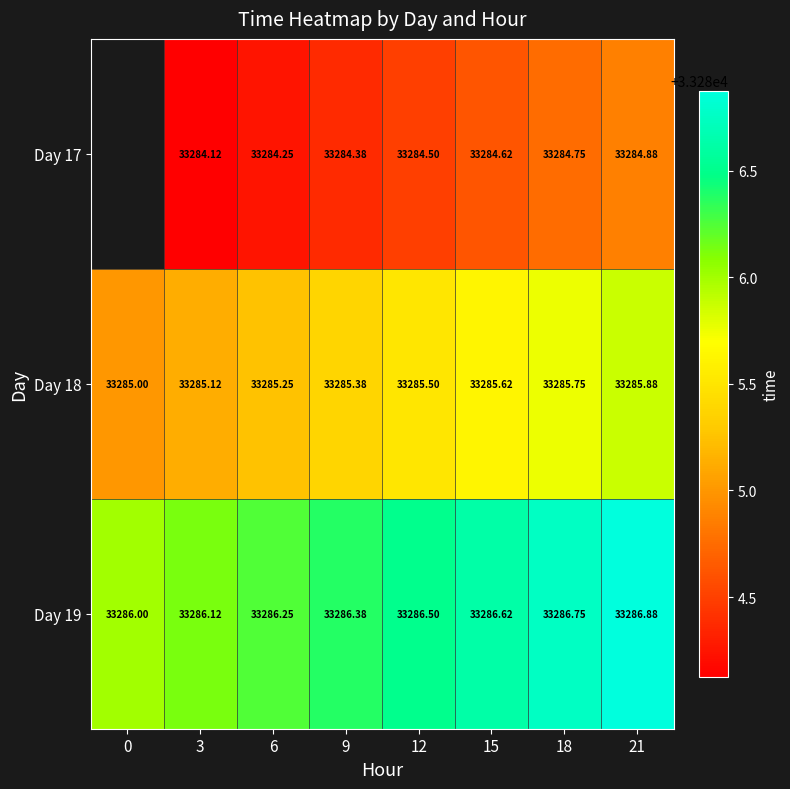

What is the sum of all Day 19 values?

266291.5